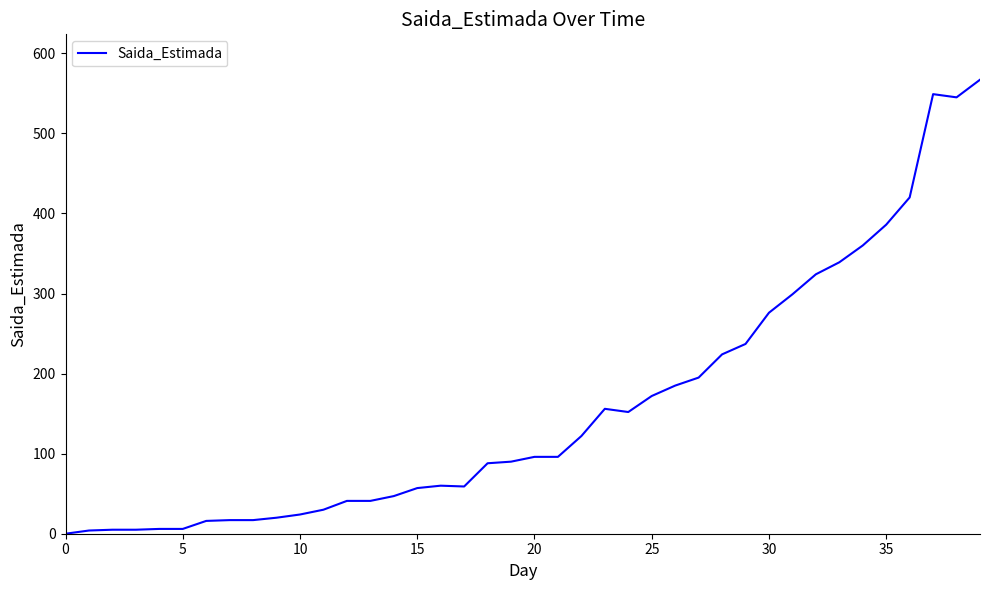

What is the greatest value displayed?

567